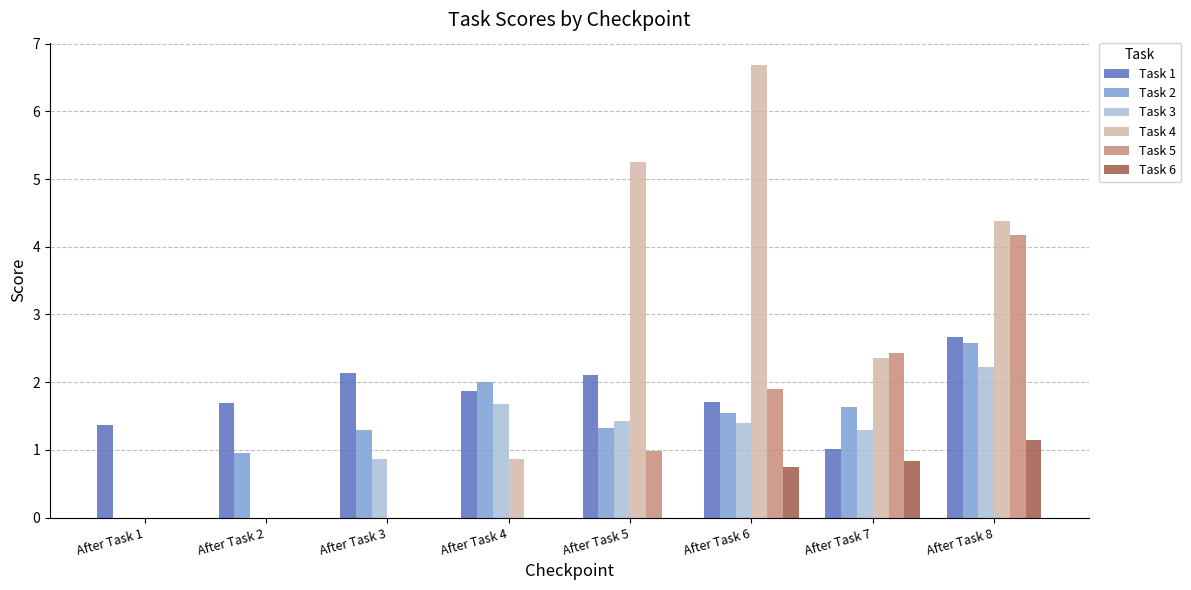

What is the sum of the Task 3 values at After Task 4 and After Task 6?

3.1